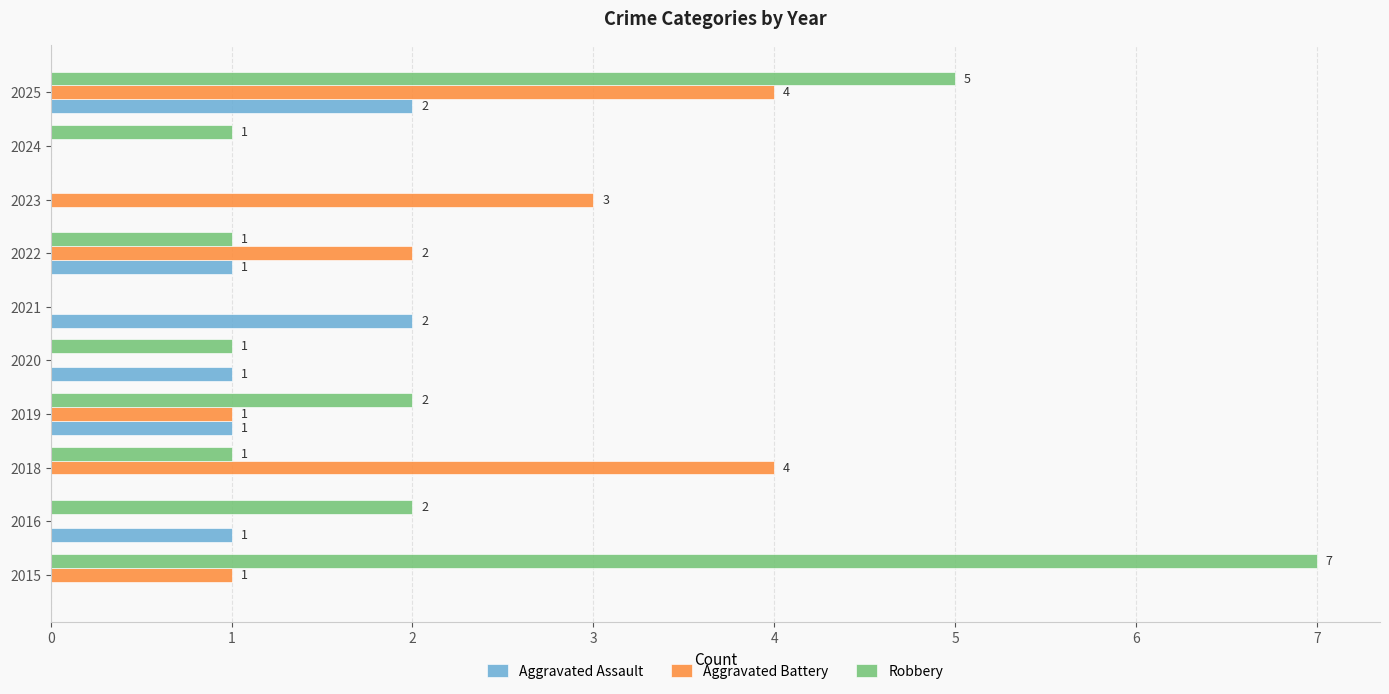

What is the sum of all Aggravated Battery values?

15